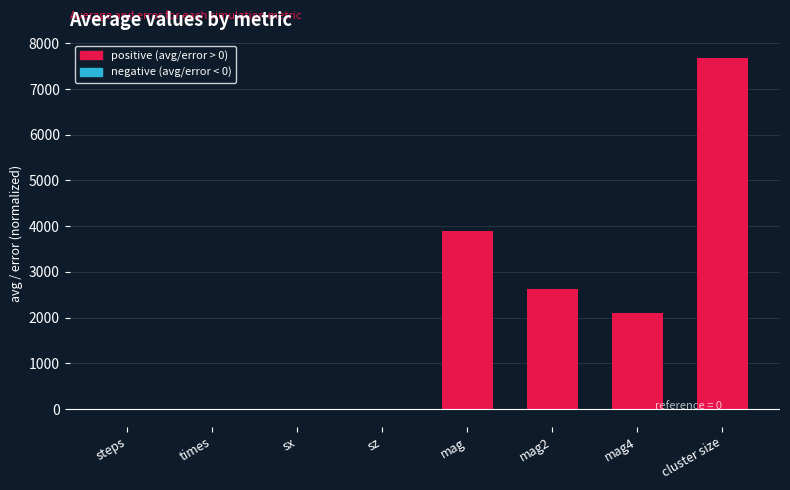

True or false: negative (avg/error < 0) has a value of -0.7 at sx.

False